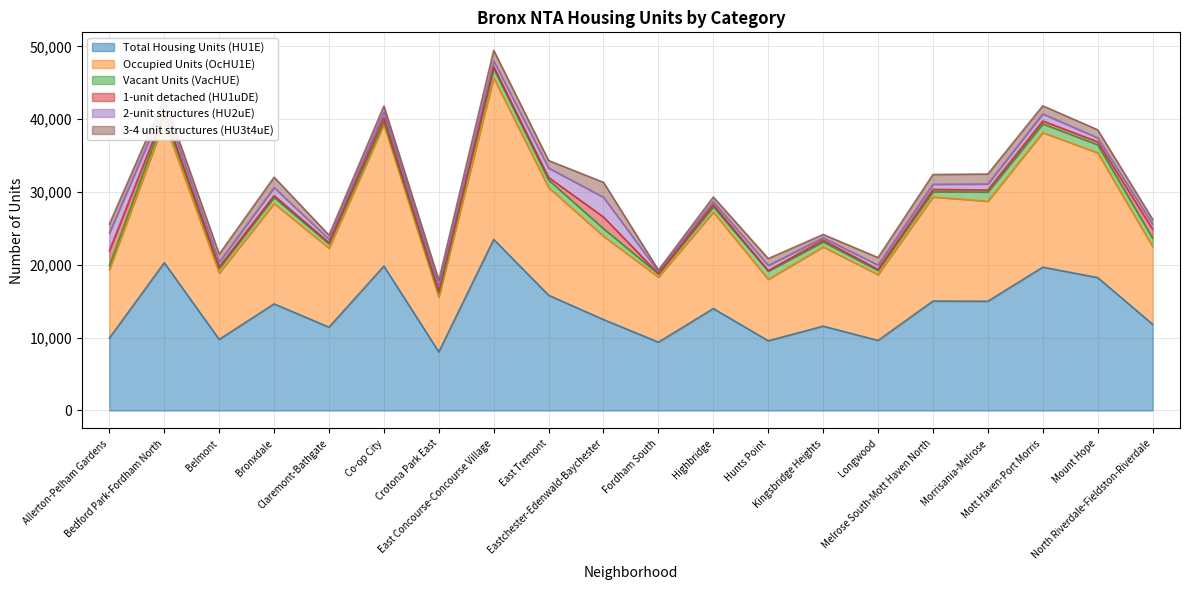

Reading right to left, what are all the values shown in this chart?

Total Housing Units (HU1E): North Riverdale-Fieldston-Riverdale=11838	Mount Hope=18251	Mott Haven-Port Morris=19681	Morrisania-Melrose=15003	Melrose South-Mott Haven North=15025	Longwood=9619	Kingsbridge Heights=11580	Hunts Point=9570	Highbridge=13999	Fordham South=9379	Eastchester-Edenwald-Baychester=12485	East Tremont=15823	East Concourse-Concourse Village=23490	Crotona Park East=8046	Co-op City=19827	Claremont-Bathgate=11440	Bronxdale=14639	Belmont=9762	Bedford Park-Fordham North=20290	Allerton-Pelham Gardens=9942
Occupied Units (OcHU1E): North Riverdale-Fieldston-Riverdale=10684	Mount Hope=17135	Mott Haven-Port Morris=18480	Morrisania-Melrose=13736	Melrose South-Mott Haven North=14293	Longwood=9040	Kingsbridge Heights=10882	Hunts Point=8445	Highbridge=13242	Fordham South=8930	Eastchester-Edenwald-Baychester=11447	East Tremont=14779	East Concourse-Concourse Village=22180	Crotona Park East=7533	Co-op City=19435	Claremont-Bathgate=10843	Bronxdale=13780	Belmont=9116	Bedford Park-Fordham North=19364	Allerton-Pelham Gardens=9419
Vacant Units (VacHUE): North Riverdale-Fieldston-Riverdale=1154	Mount Hope=1116	Mott Haven-Port Morris=1201	Morrisania-Melrose=1267	Melrose South-Mott Haven North=732	Longwood=579	Kingsbridge Heights=698	Hunts Point=1125	Highbridge=757	Fordham South=449	Eastchester-Edenwald-Baychester=1038	East Tremont=1044	East Concourse-Concourse Village=1310	Crotona Park East=513	Co-op City=392	Claremont-Bathgate=597	Bronxdale=859	Belmont=646	Bedford Park-Fordham North=926	Allerton-Pelham Gardens=523
1-unit detached (HU1uDE): North Riverdale-Fieldston-Riverdale=1257	Mount Hope=397	Mott Haven-Port Morris=399	Morrisania-Melrose=273	Melrose South-Mott Haven North=315	Longwood=147	Kingsbridge Heights=239	Hunts Point=76	Highbridge=251	Fordham South=25	Eastchester-Edenwald-Baychester=1593	East Tremont=350	East Concourse-Concourse Village=224	Crotona Park East=313	Co-op City=554	Claremont-Bathgate=175	Bronxdale=235	Belmont=195	Bedford Park-Fordham North=389	Allerton-Pelham Gardens=2032
2-unit structures (HU2uE): North Riverdale-Fieldston-Riverdale=643	Mount Hope=548	Mott Haven-Port Morris=973	Morrisania-Melrose=831	Melrose South-Mott Haven North=707	Longwood=577	Kingsbridge Heights=322	Hunts Point=695	Highbridge=420	Fordham South=292	Eastchester-Edenwald-Baychester=2720	East Tremont=1299	East Concourse-Concourse Village=795	Crotona Park East=627	Co-op City=768	Claremont-Bathgate=449	Bronxdale=1106	Belmont=640	Bedford Park-Fordham North=976	Allerton-Pelham Gardens=2465
3-4 unit structures (HU3t4uE): North Riverdale-Fieldston-Riverdale=683	Mount Hope=1104	Mott Haven-Port Morris=1108	Morrisania-Melrose=1364	Melrose South-Mott Haven North=1332	Longwood=1042	Kingsbridge Heights=453	Hunts Point=950	Highbridge=645	Fordham South=210	Eastchester-Edenwald-Baychester=2050	East Tremont=1030	East Concourse-Concourse Village=1459	Crotona Park East=858	Co-op City=837	Claremont-Bathgate=574	Bronxdale=1418	Belmont=1110	Bedford Park-Fordham North=883	Allerton-Pelham Gardens=1224